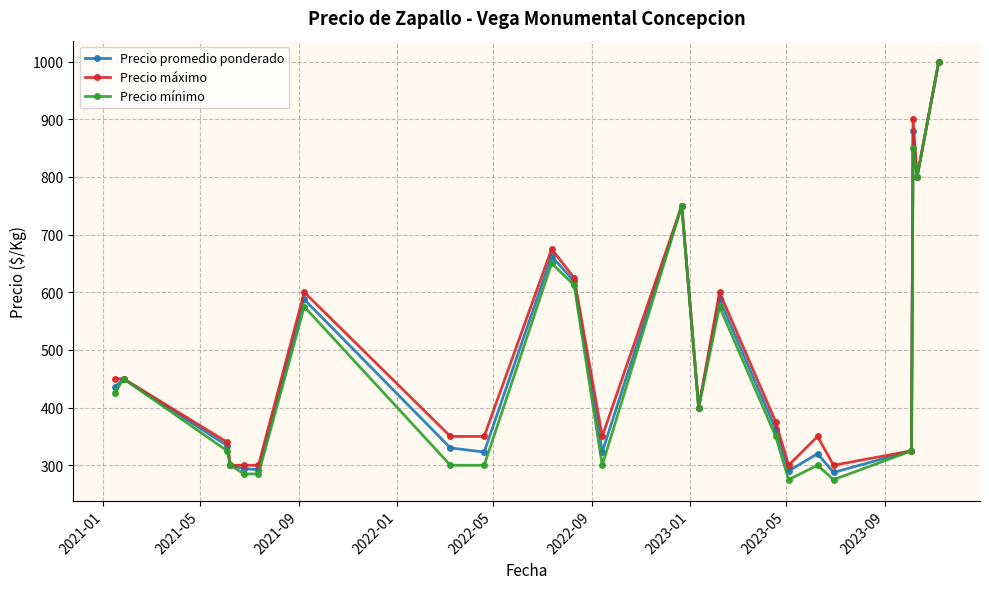

What is the minimum value shown in the chart?

275.0